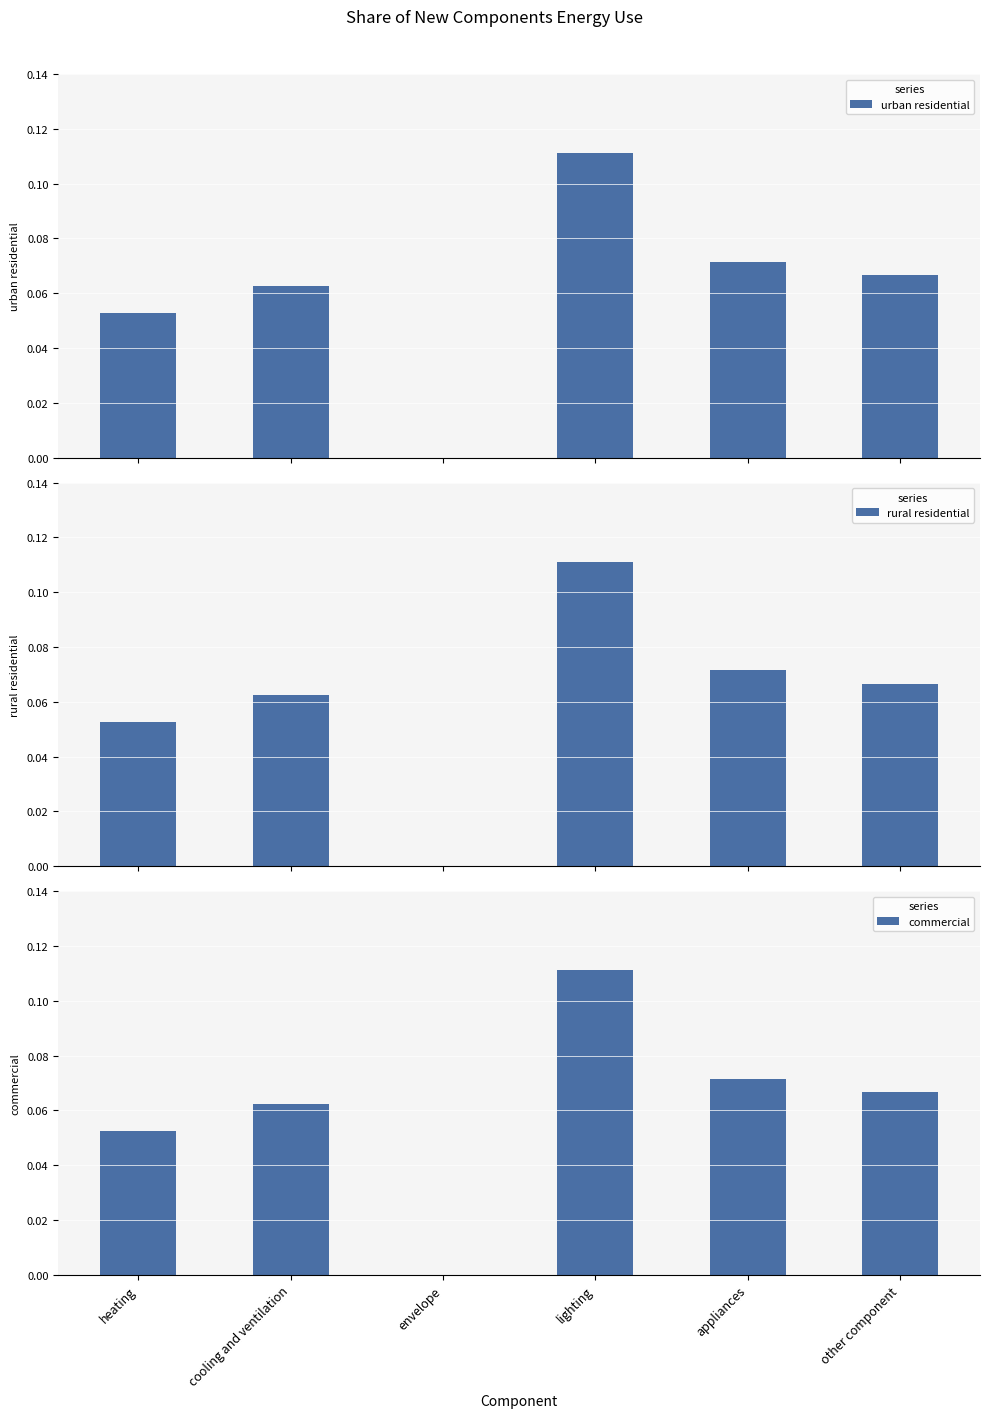

At which category is the sum across all series the highest?

lighting